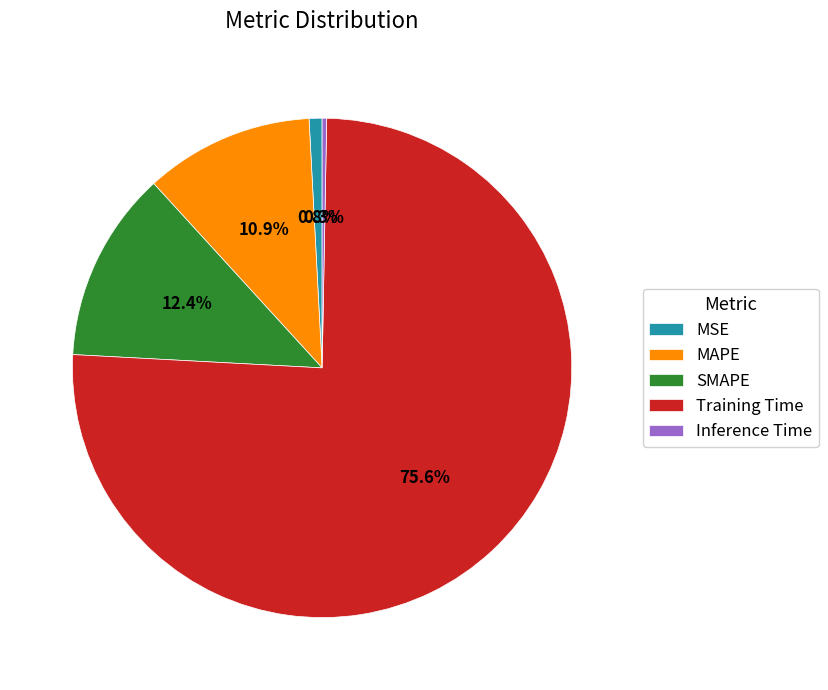

To the nearest percent, what portion does MAPE represent?

11%